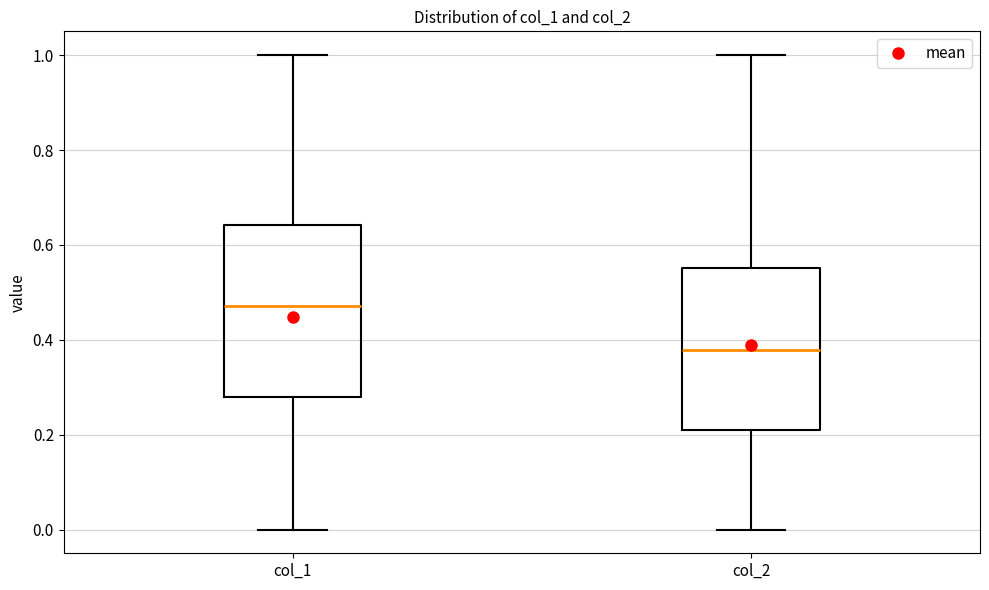

Which box has the lowest median line?

col_2